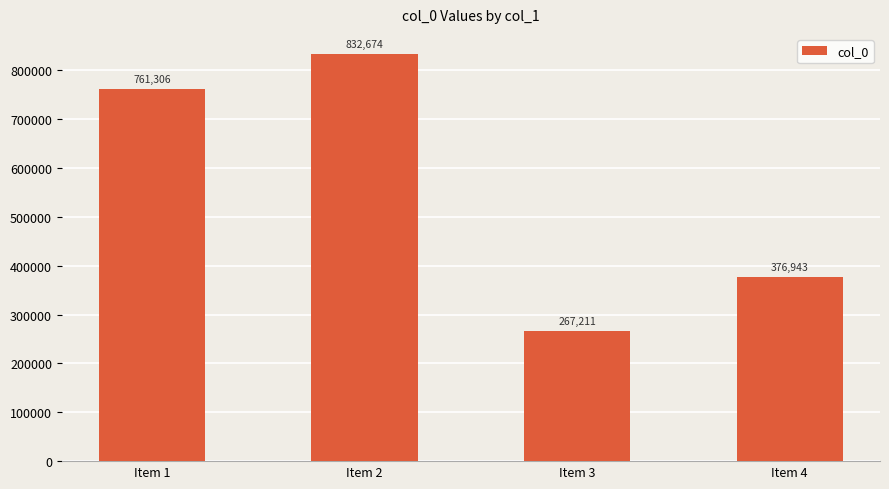

Between Item 2 and Item 3, which is larger?

Item 2